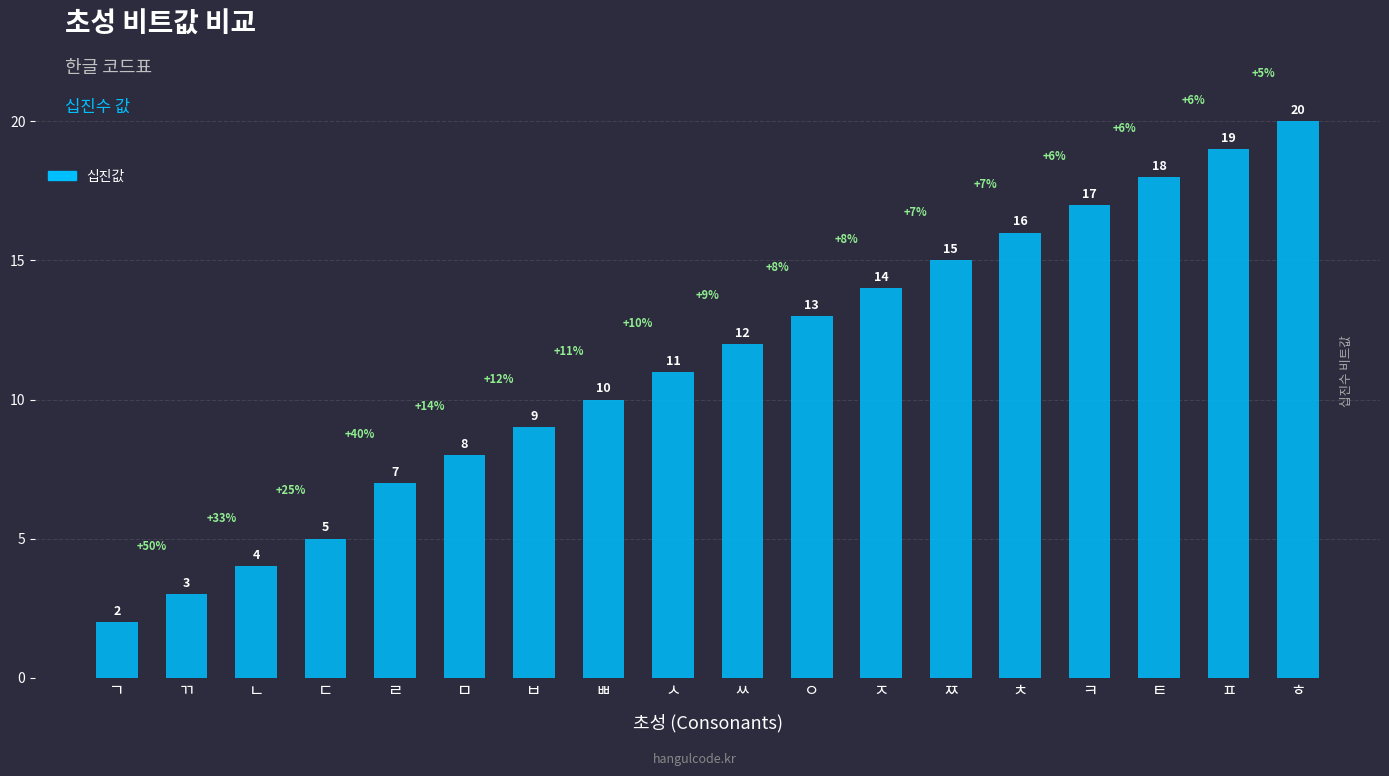

List the labels in order of value, smallest first.

ㄱ, ㄲ, ㄴ, ㄷ, ㄹ, ㅁ, ㅂ, ㅃ, ㅅ, ㅆ, ㅇ, ㅈ, ㅉ, ㅊ, ㅋ, ㅌ, ㅍ, ㅎ